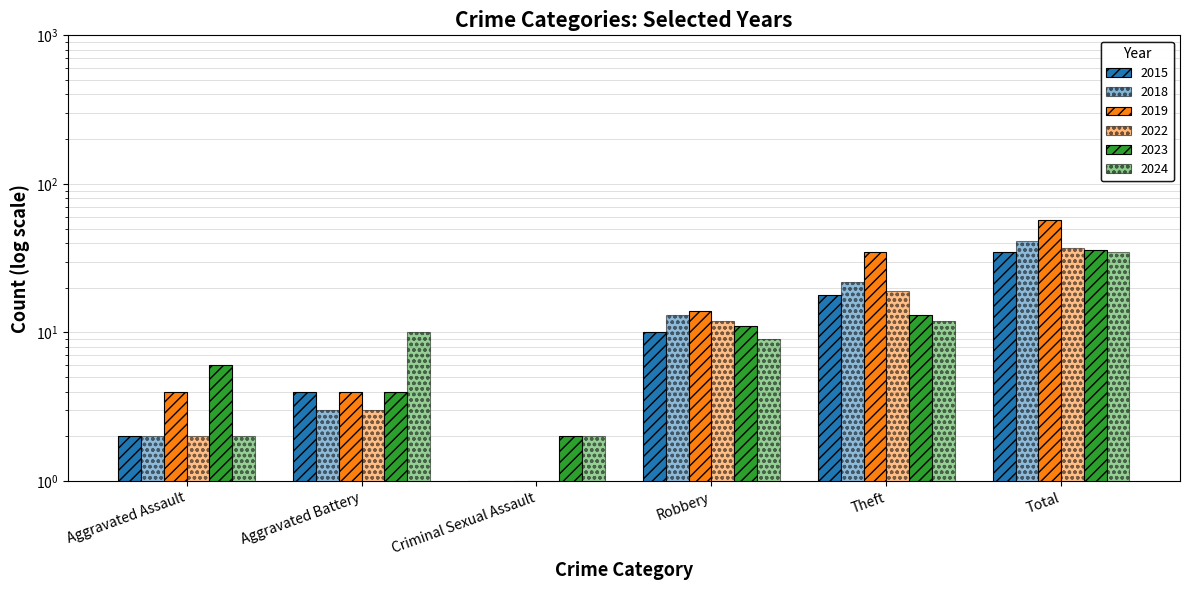

What are all the series names shown in the legend?

2015, 2018, 2019, 2022, 2023, 2024